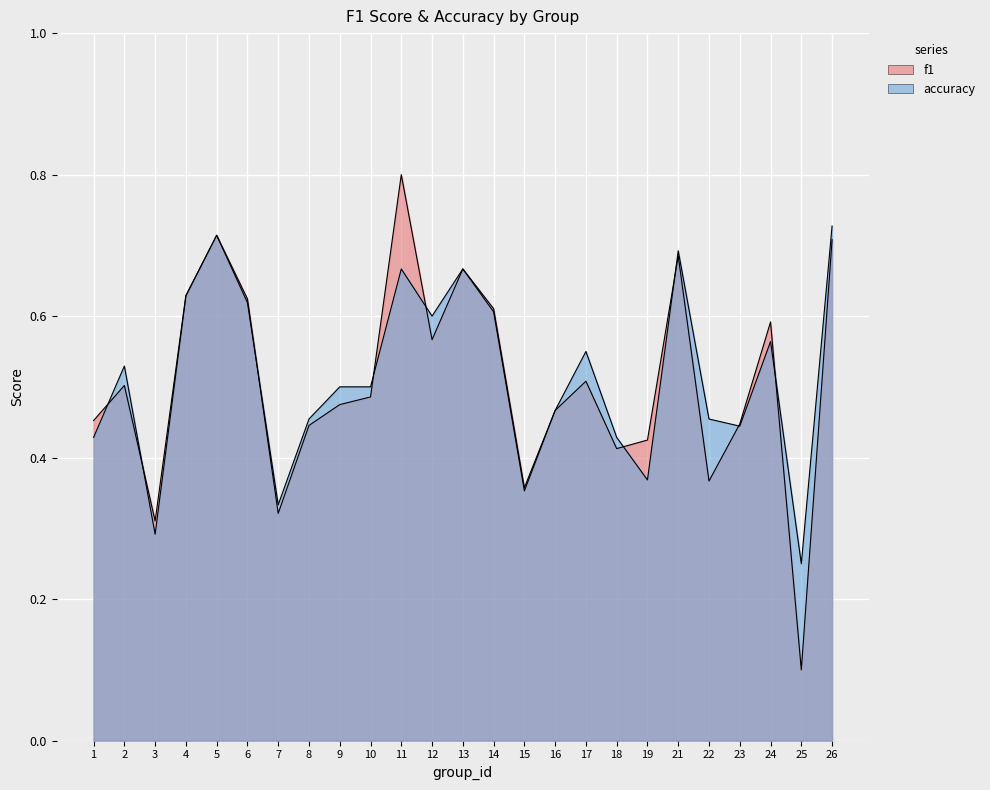

What is the value of the f1 point at the 20th from the left?

0.7